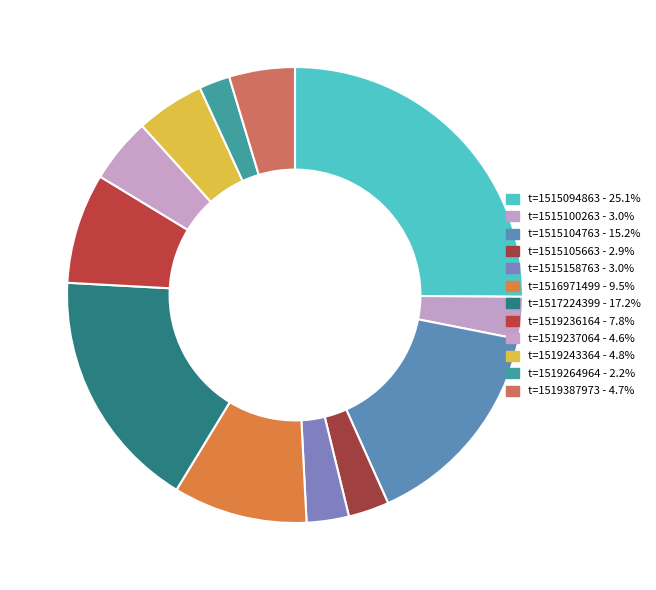

Between t=1517224399 and t=1519236164, which is larger?

t=1517224399